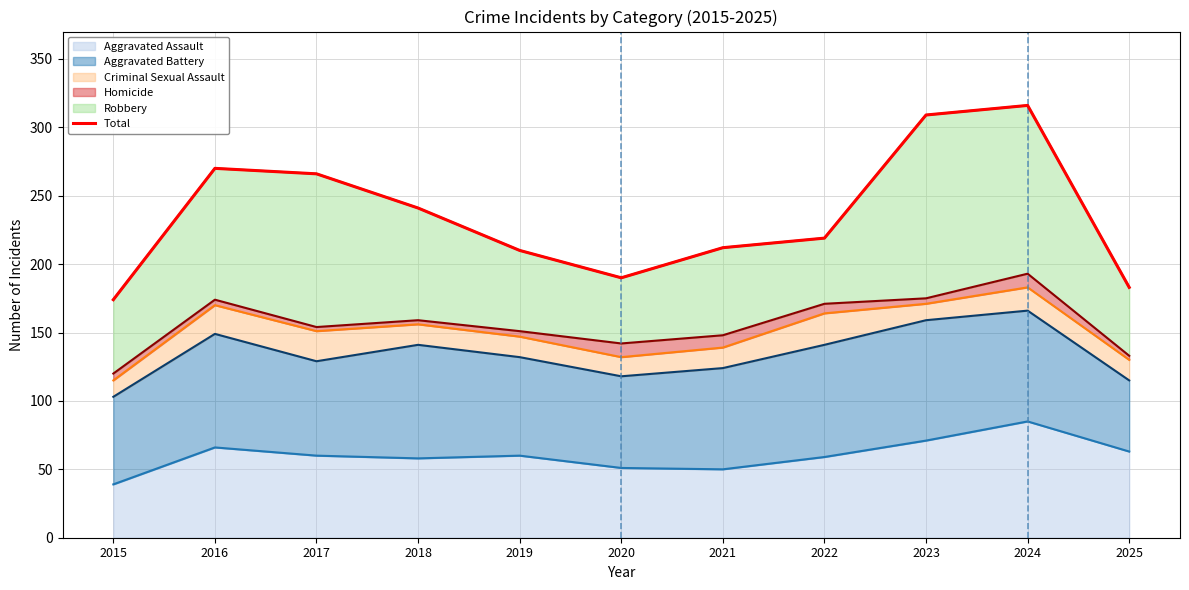

Reading left to right, transcribe all the data shown in this chart.

2015=174	2016=270	2017=266	2018=241	2019=210	2020=190	2021=212	2022=219	2023=309	2024=316	2025=183